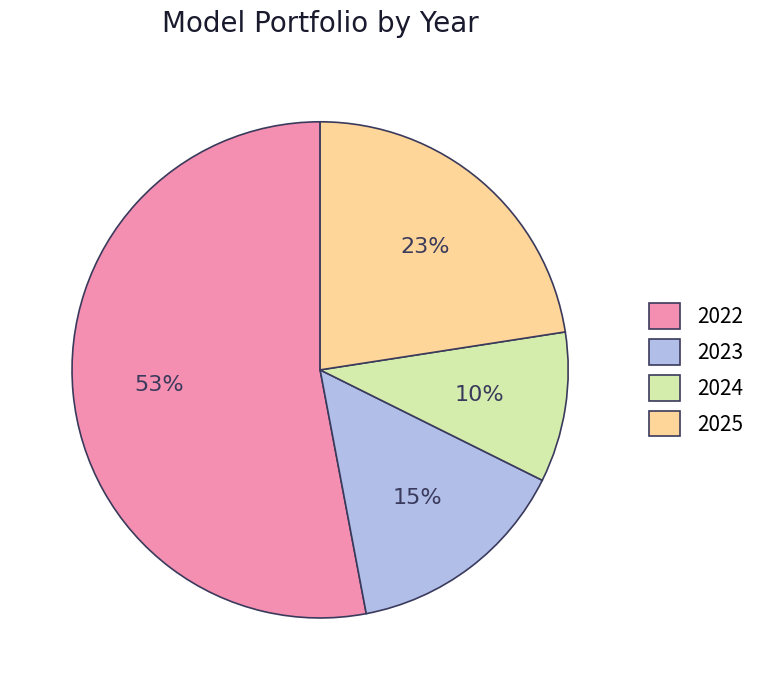

To the nearest percent, what is the average slice percentage?

25%